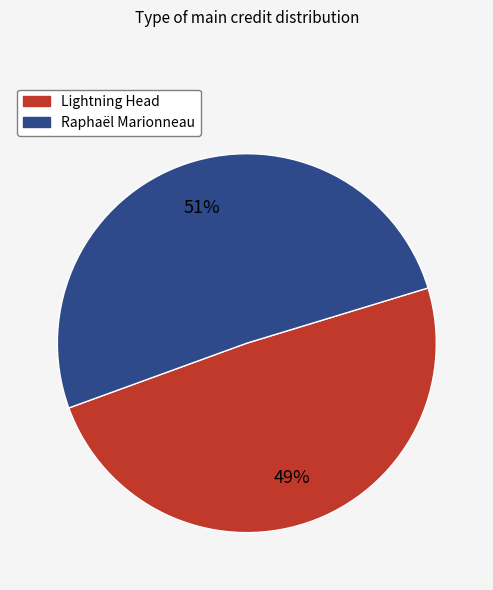

Between Raphaël Marionneau and Lightning Head, which is larger?

Raphaël Marionneau